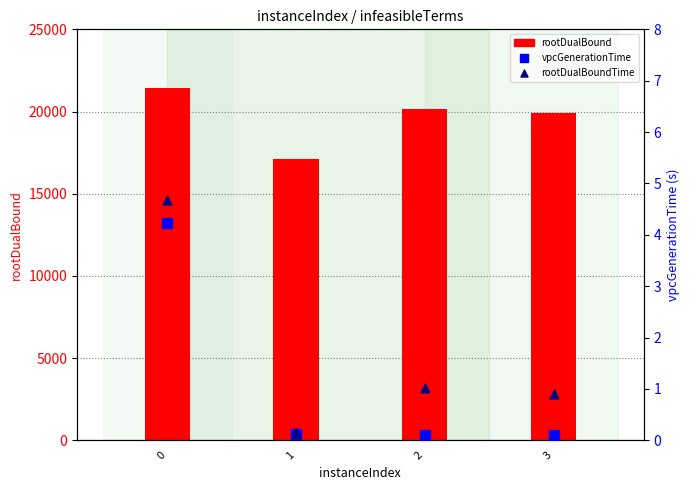

Which series has the largest Y range (max minus min)?

rootDualBound